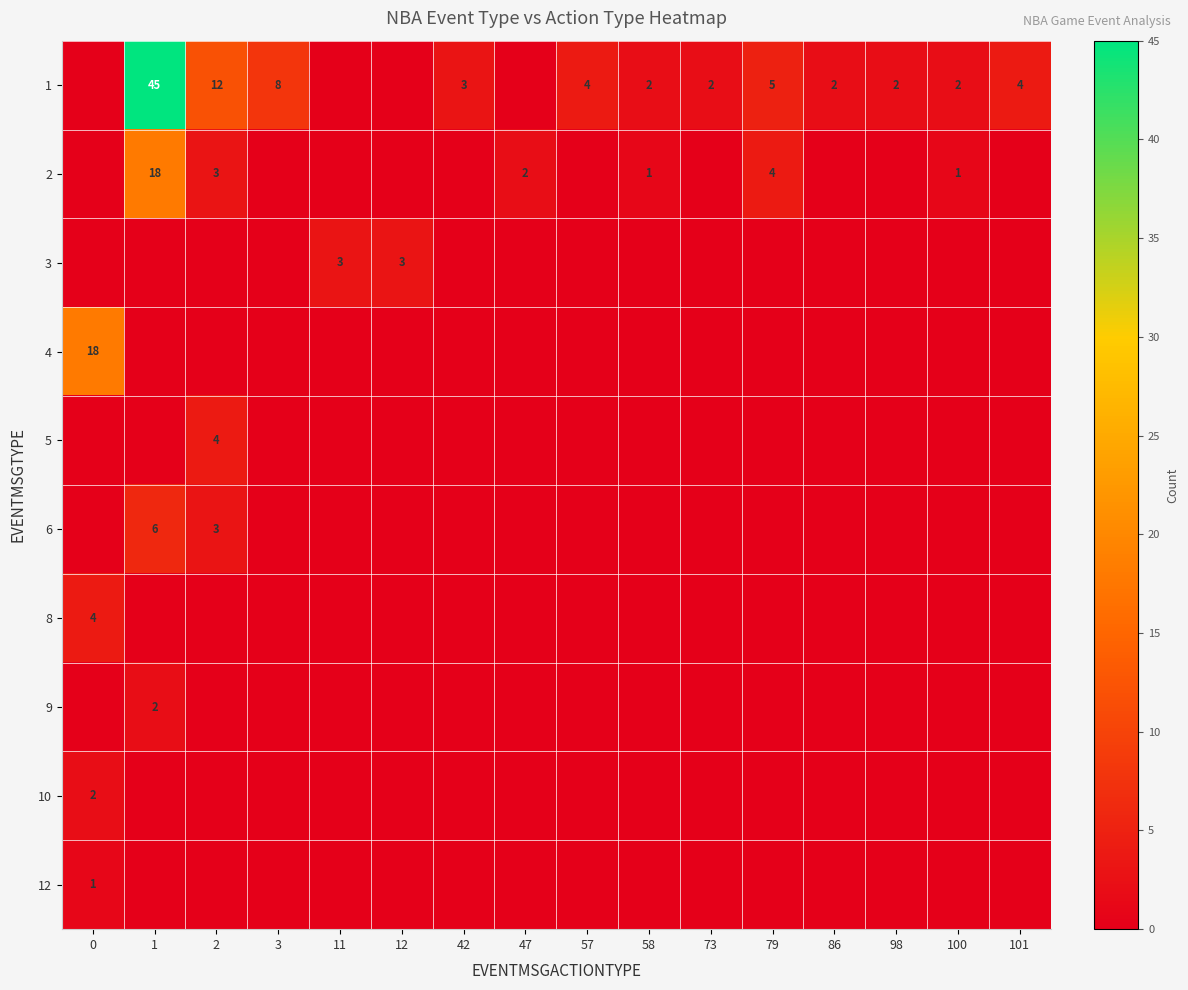

List the labels in order of 2 value, largest first.

1, 79, 2, 47, 58, 100, 0, 3, 11, 12, 42, 57, 73, 86, 98, 101